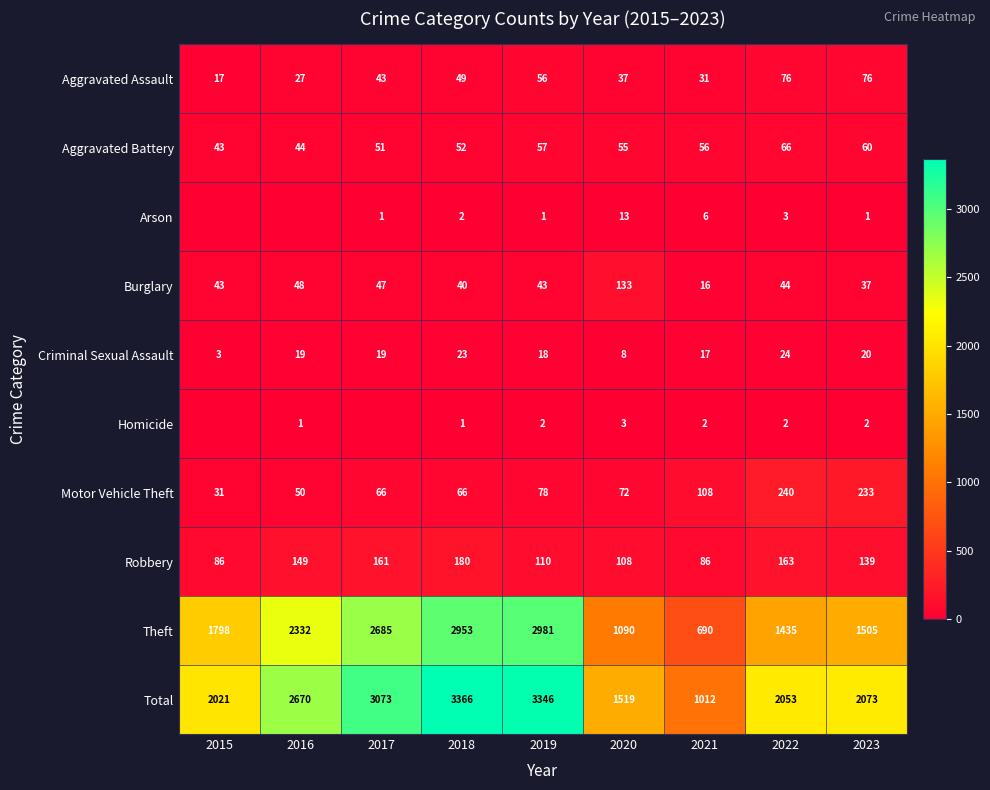

Between 2022 and 2015, which is larger?

2022